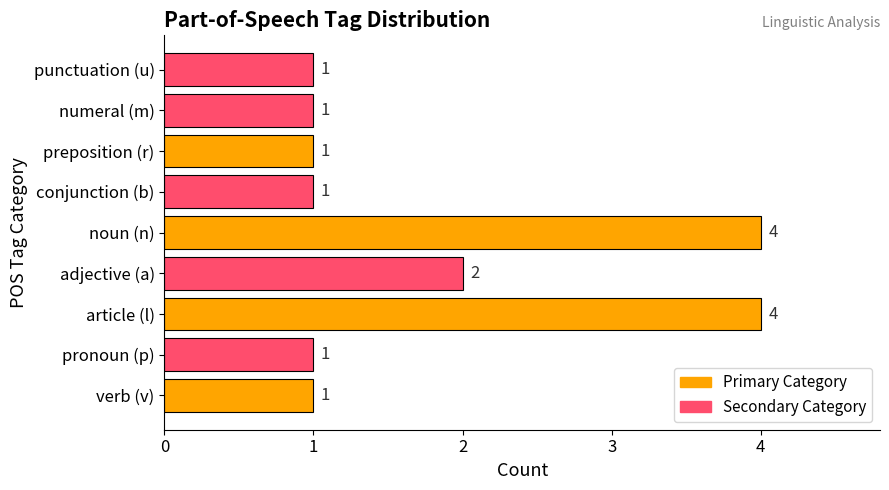

What is the average value?

2